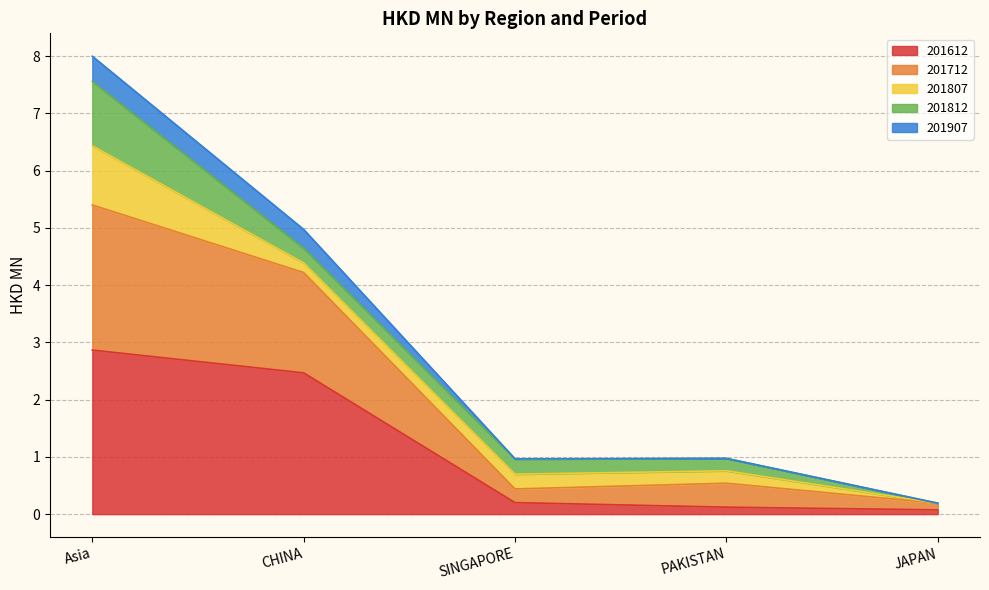

True or false: 201612 and 201907 intersect in this chart.

False